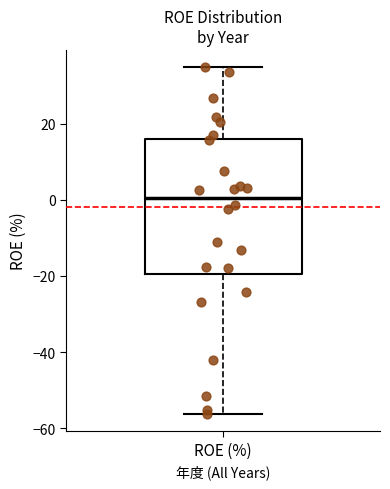

Read this box plot against the y-axis: the position of the median line, the range covered by the box, and the ends of both whiskers. The values are not printed on the chart, so give them approximately, as read against the axis.

median 0, box -20 to 16, whiskers -56 to 34